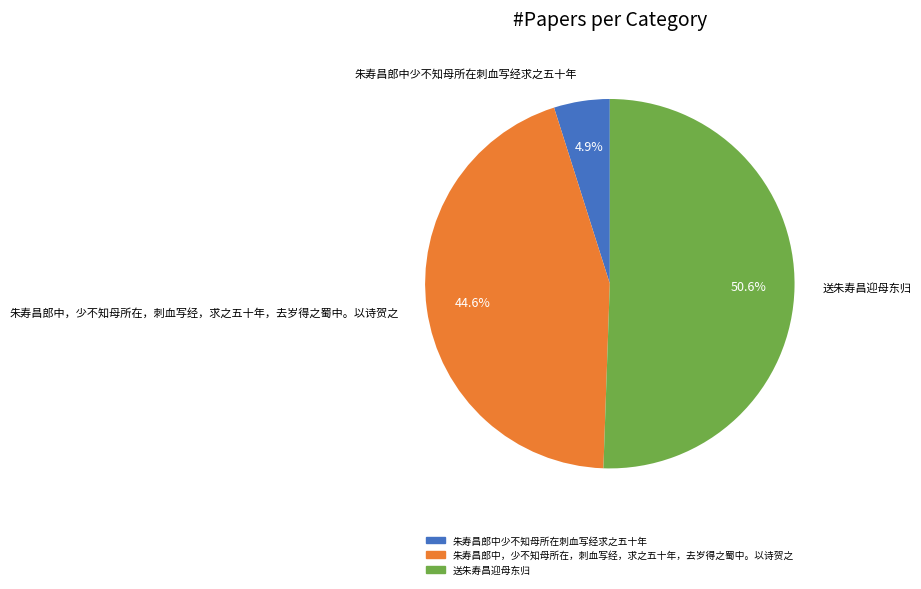

Is there a majority slice in this chart?

Yes